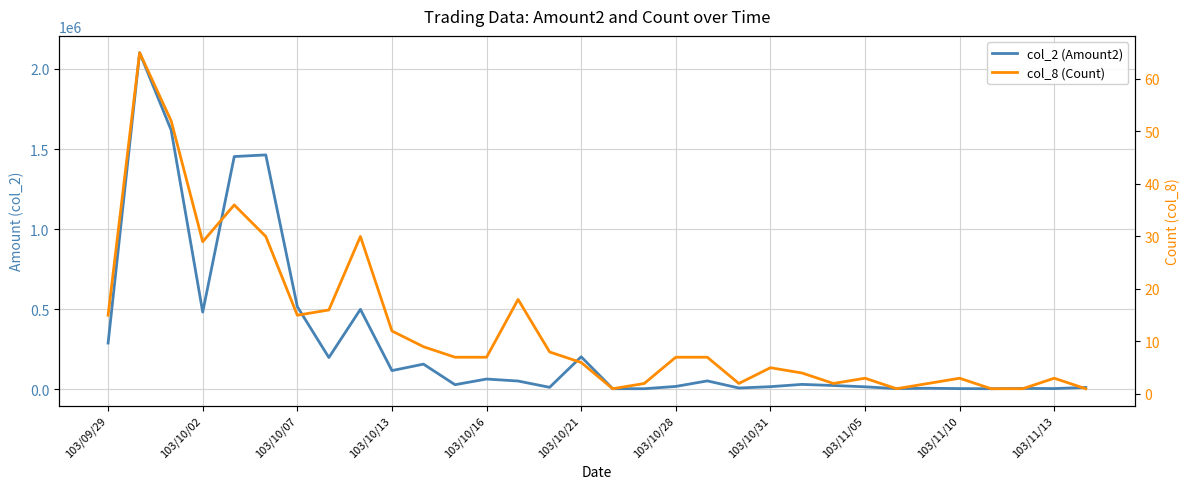

How many values in the col_2 (Amount2) series exceed 31100?

15